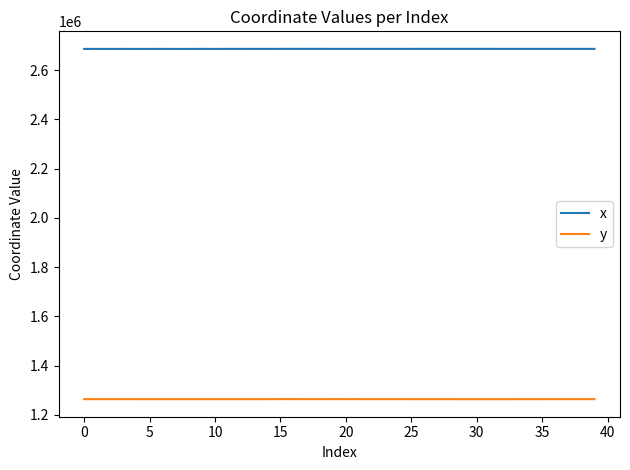

Which series has the widest spread of values?

y